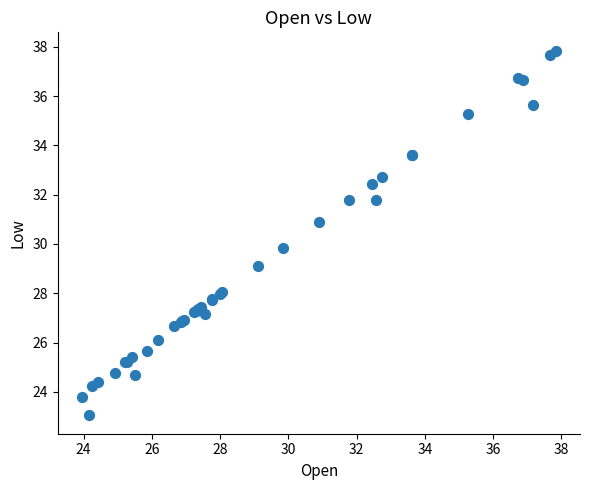

What Y value in the scatter plot is closest to 30?

29.8